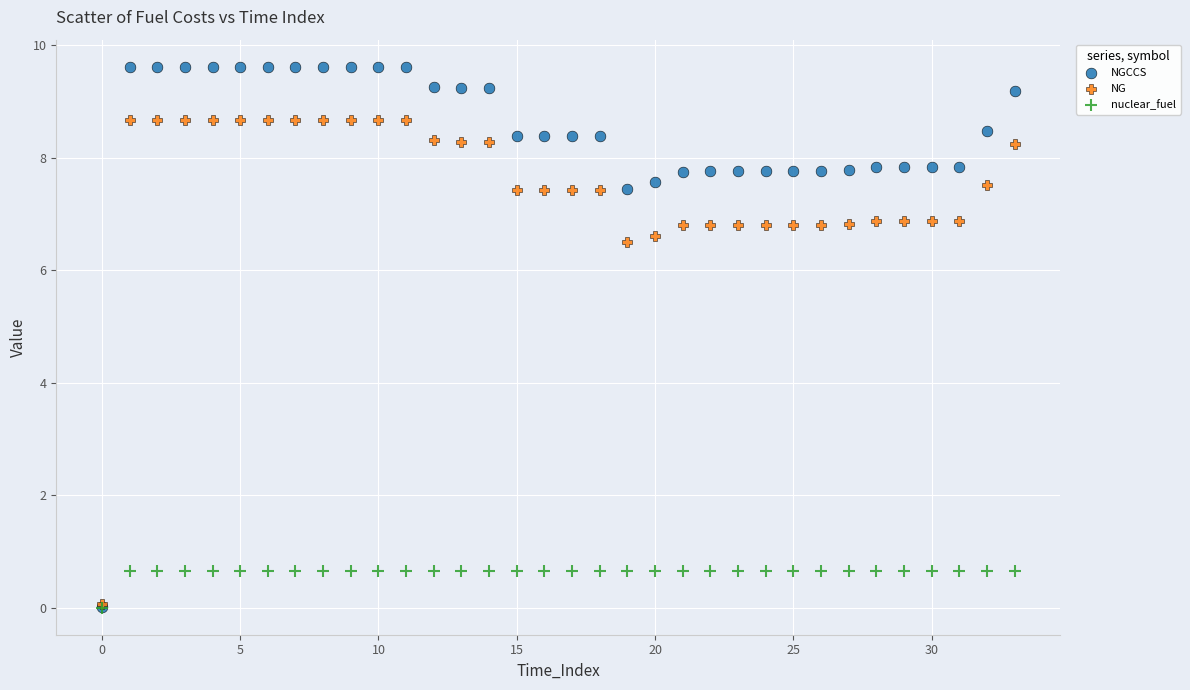

In the NGCCS series, what Y value is closest to 4?

7.4